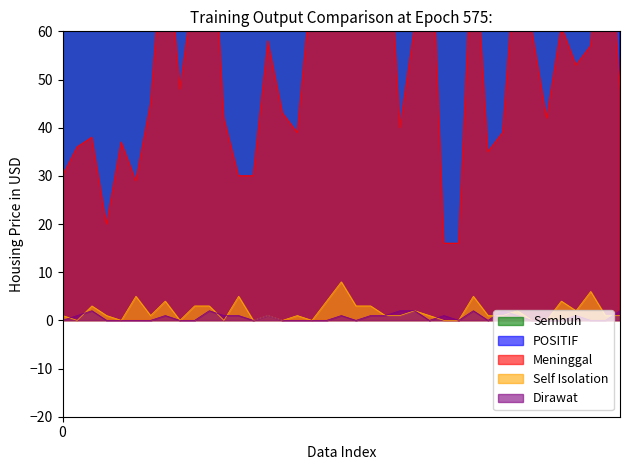

Reading left to right, what are all the values shown in this chart?

Sembuh: 3361	3261	3507	1579	4614	3661	4028	6471	4204	4832	7738	3796	2463	3078	4855	4915	3186	4588	6346	5562	9782	9847	9268	3307	6676	5919	1369	2075	10987	4761	4570	5397	3693	5622	5497	4986	4688	5907	4537
POSITIF: 3392	3298	3550	1600	4651	3695	4074	6560	4252	4905	7839	3839	2499	3108	4915	4958	3226	4659	6439	5640	9908	9971	9363	3350	6741	6013	1386	2091	11078	4797	4612	5480	3753	5664	5562	5042	4751	6001	4588
Meninggal: 30	36	38	20	37	29	45	84	48	70	96	42	30	30	58	43	39	71	89	69	123	120	93	40	61	93	16	16	84	35	39	80	60	42	61	53	57	93	48
Self Isolation: 1	0	3	1	0	5	1	4	0	3	3	0	5	0	1	0	1	0	4	8	3	3	1	1	2	1	0	0	5	1	1	2	0	0	4	2	6	1	1
Dirawat: 0	1	2	0	0	0	0	1	0	0	2	1	1	0	1	0	0	0	0	1	0	1	1	2	2	0	1	0	2	0	2	1	0	0	0	1	0	0	2